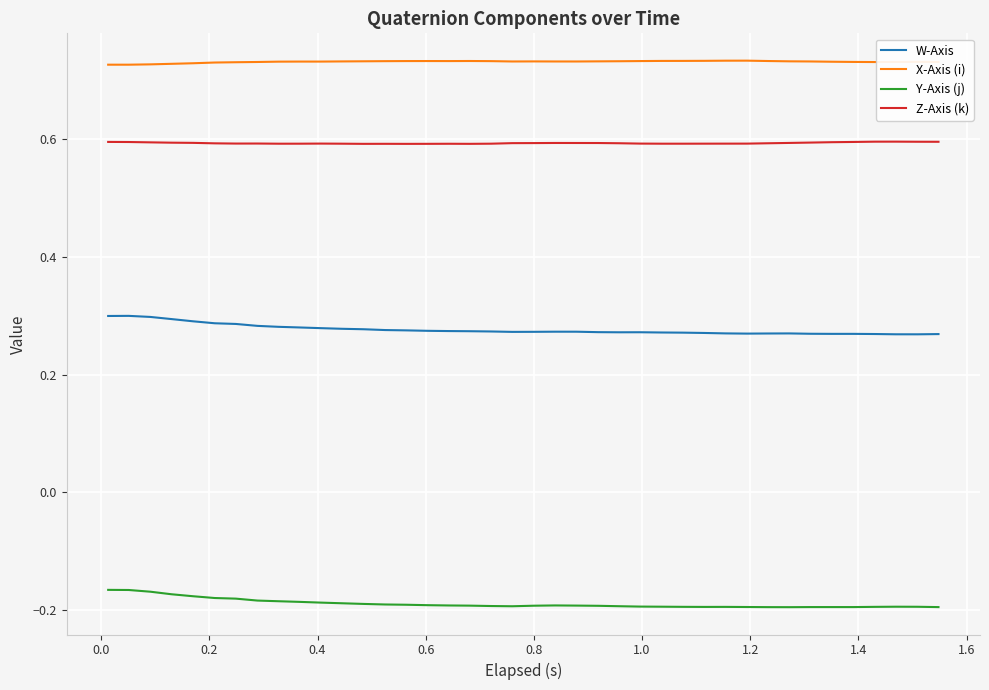

Count the W-Axis values in the range 0 to 1.

40